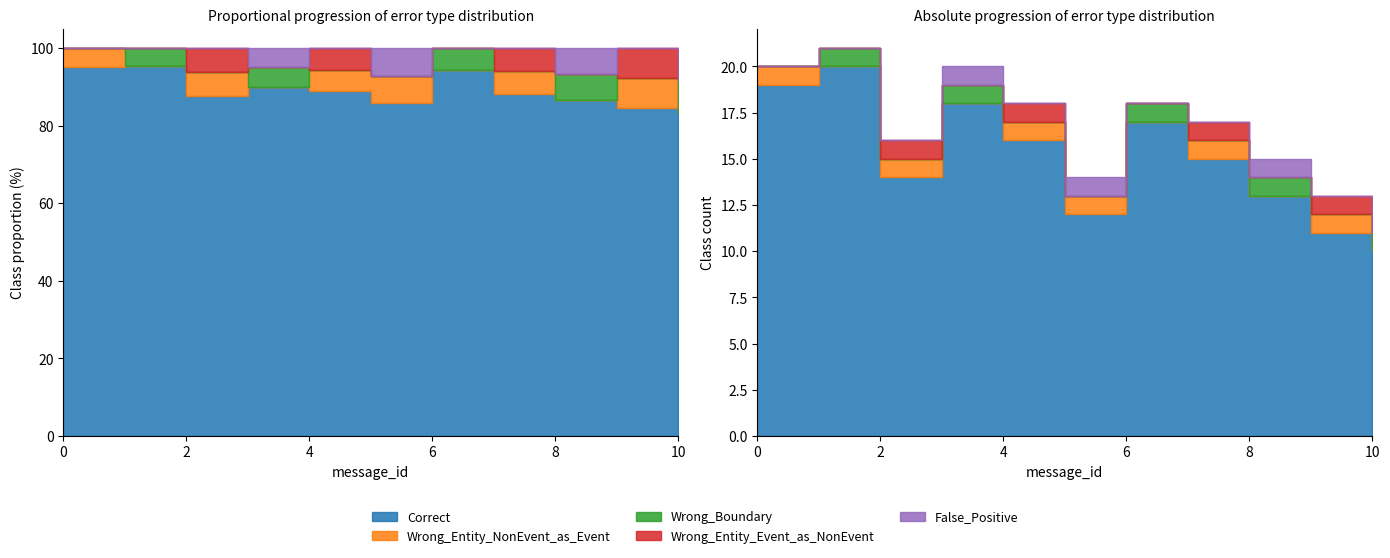

At which label does Wrong_Entity_NonEvent_as_Event reach its minimum?

1